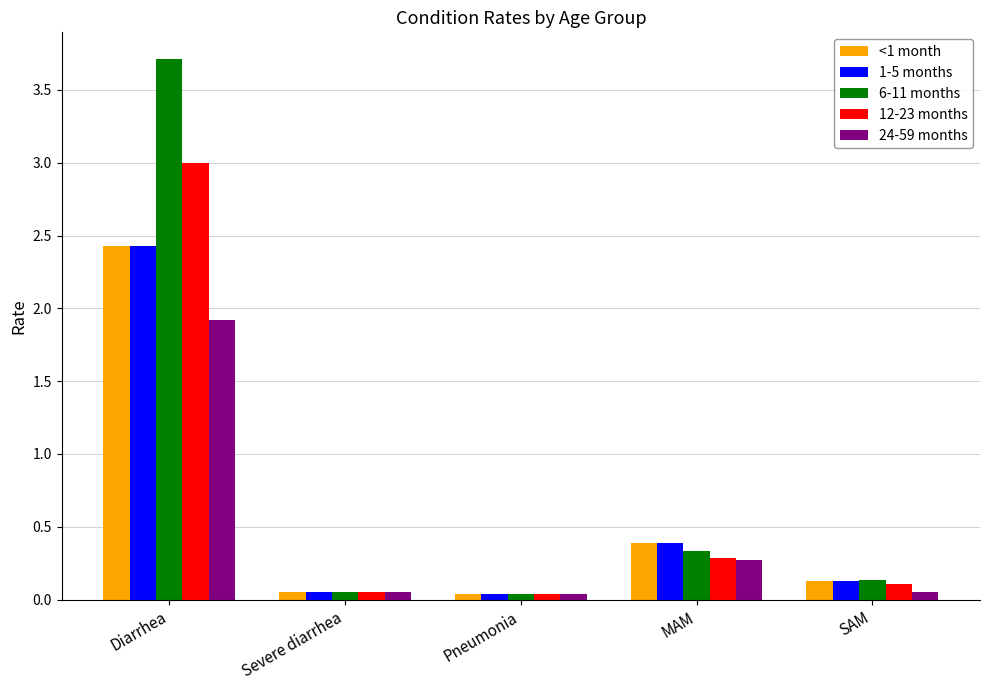

What is the difference between the second highest and second lowest values in the 24-59 months series?

0.2